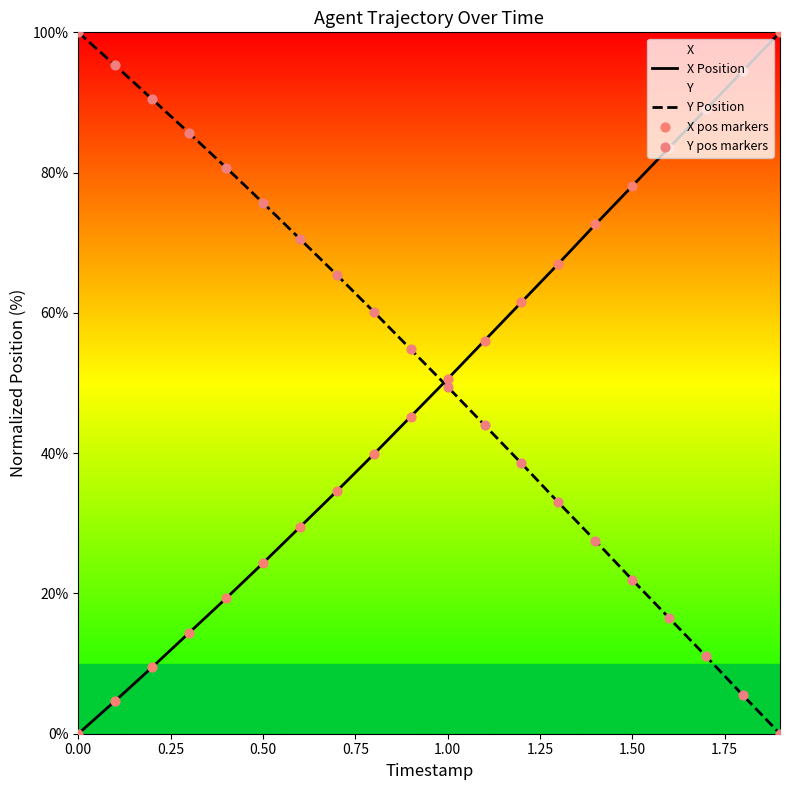

Which series has the largest total across all categories?

Y Position